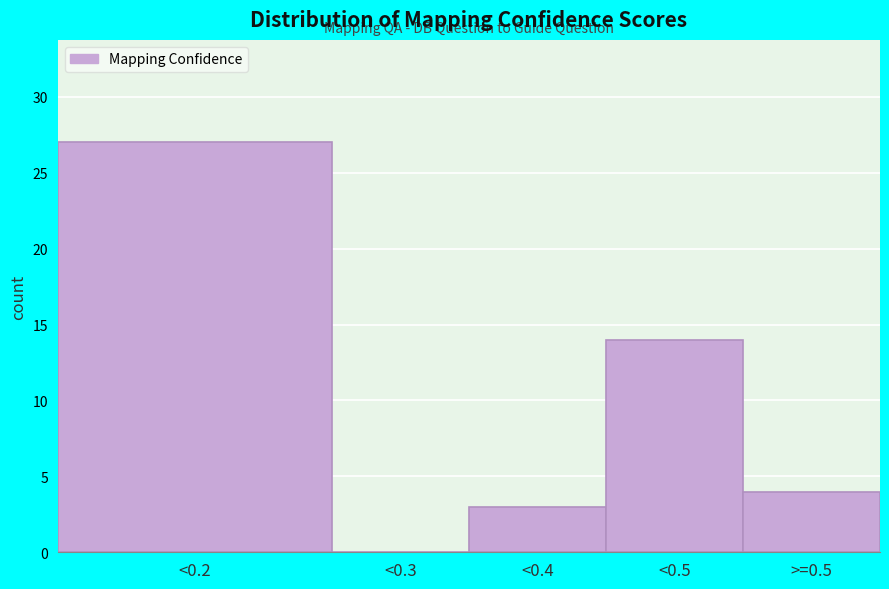

Reading left to right, transcribe all the data shown in this chart.

<0.2=27	<0.3=0	<0.4=3	<0.5=14	>=0.5=4